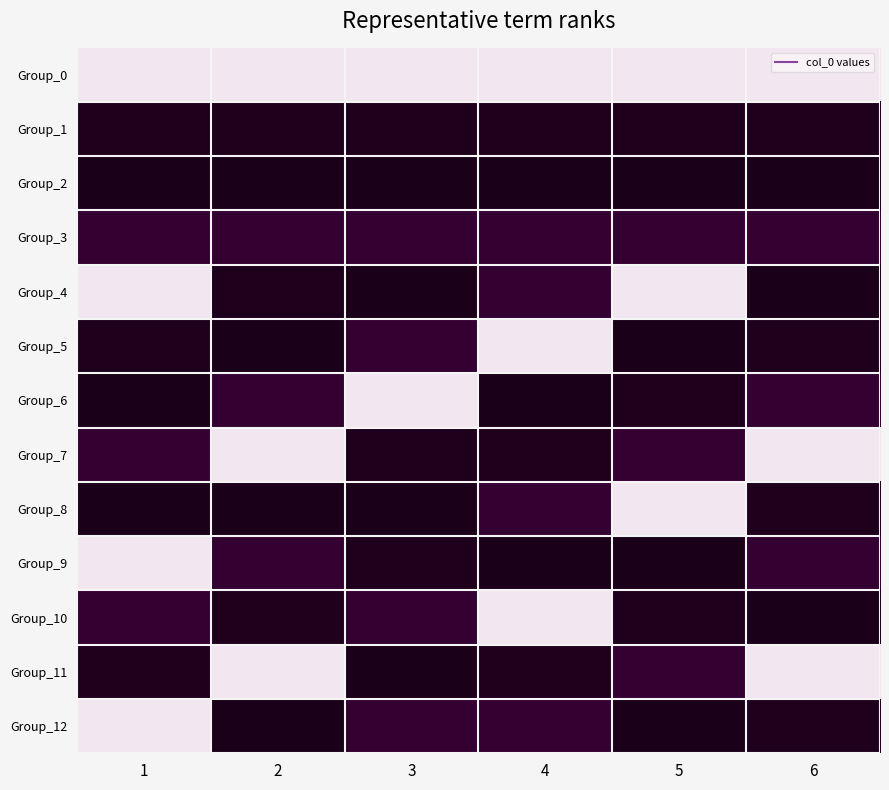

Rank the series by their maximum value, from lowest to highest.

Group_2, Group_1, Group_3, Group_0, Group_4, Group_5, Group_6, Group_7, Group_8, Group_9, Group_10, Group_11, Group_12